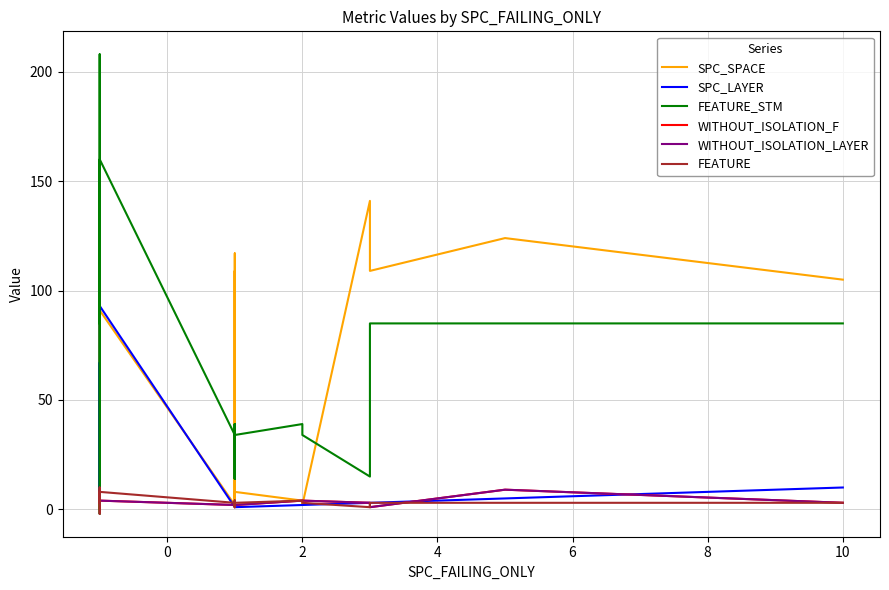

Does the chart display data point markers on the line(s)?

No